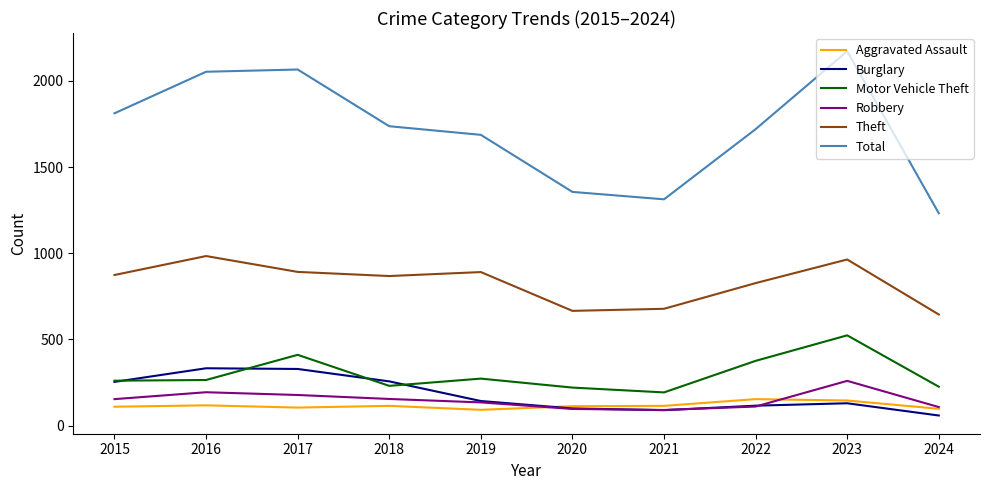

At which label does Total first exceed 1737?

2015